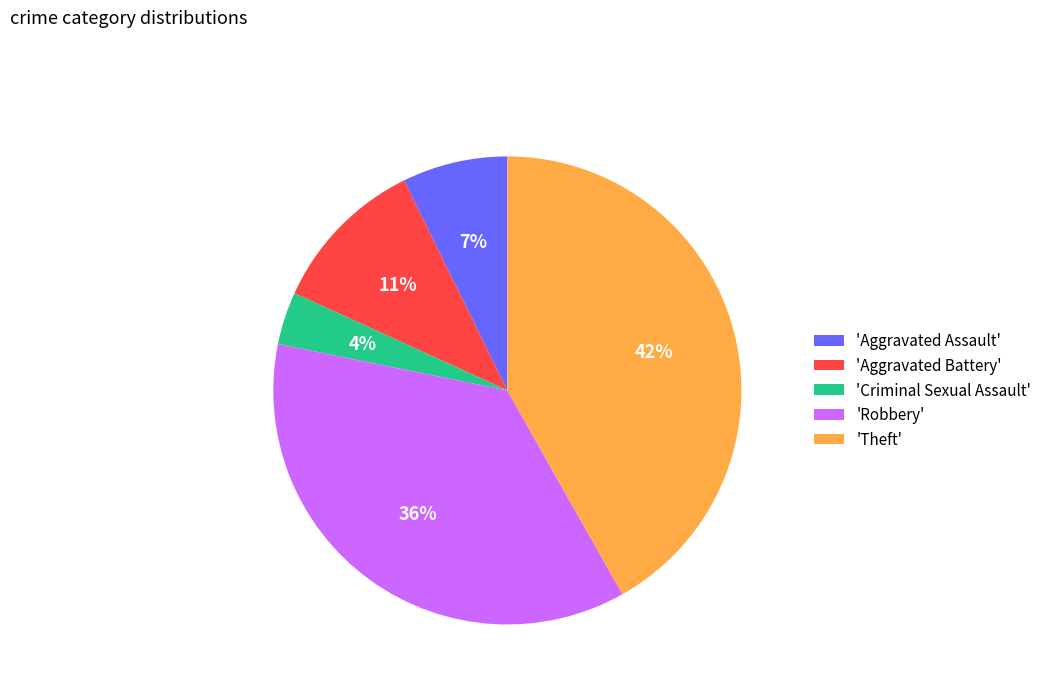

True or false: 'Aggravated Assault' accounts for 20% of the total.

False